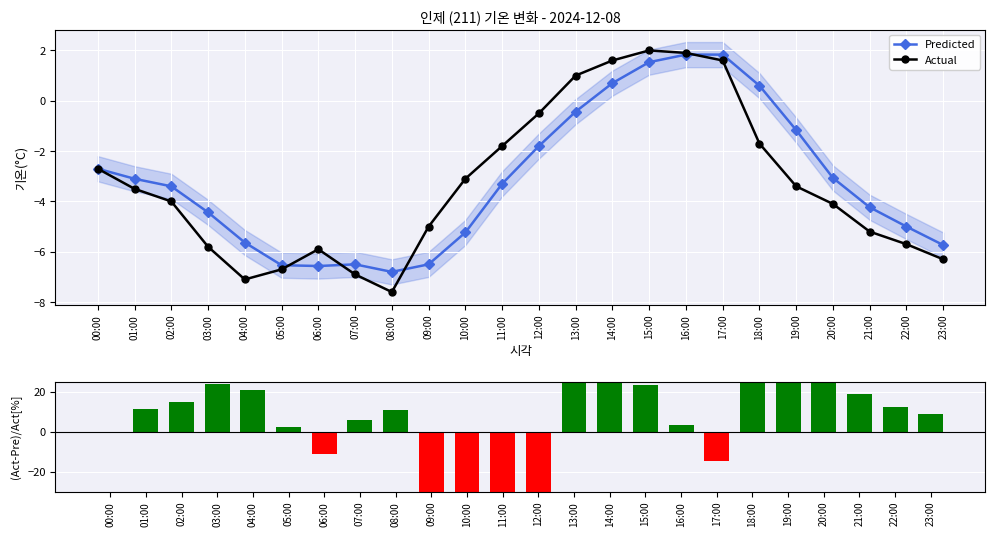

What is the sum of all Predicted values?

-75.6